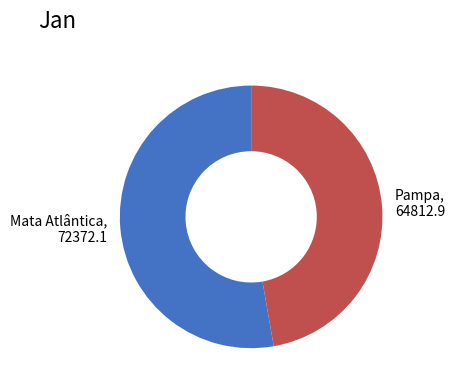

True or false: Mata Atlântica accounts for 38% of the total.

False